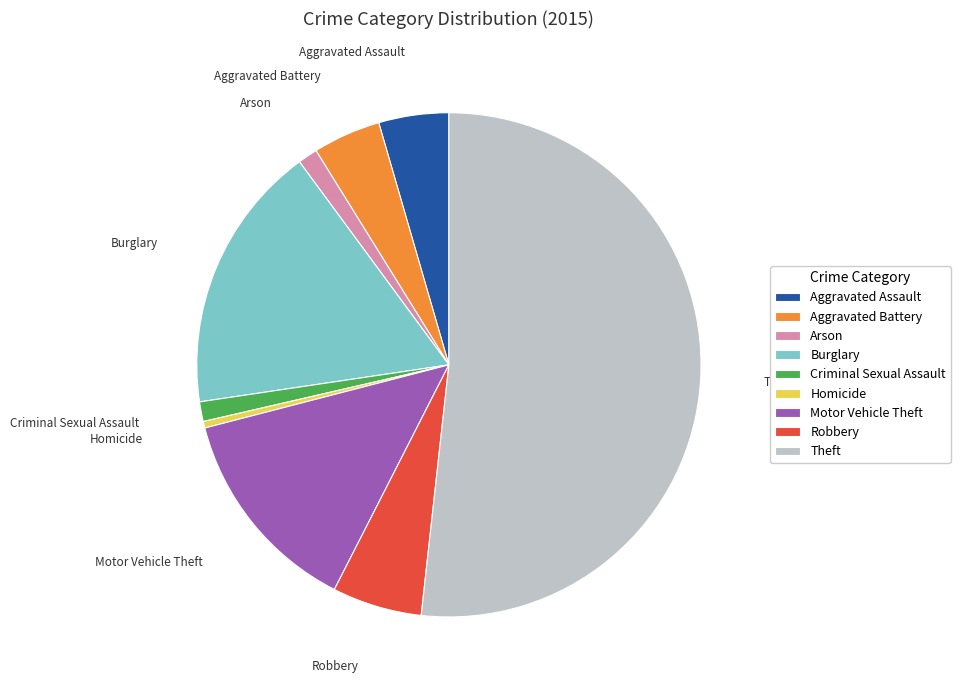

Which slice represents more than half of the pie?

Theft